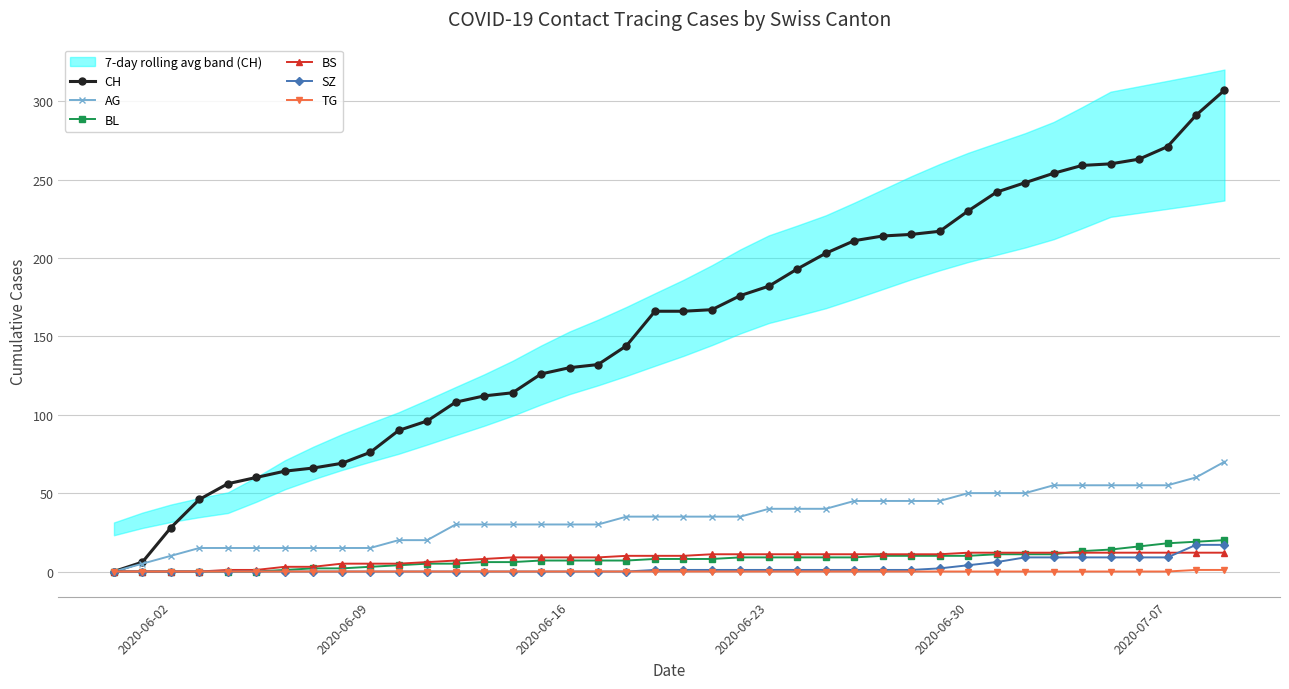

The value of CH at 2020-06-30 is 230. True or false?

True